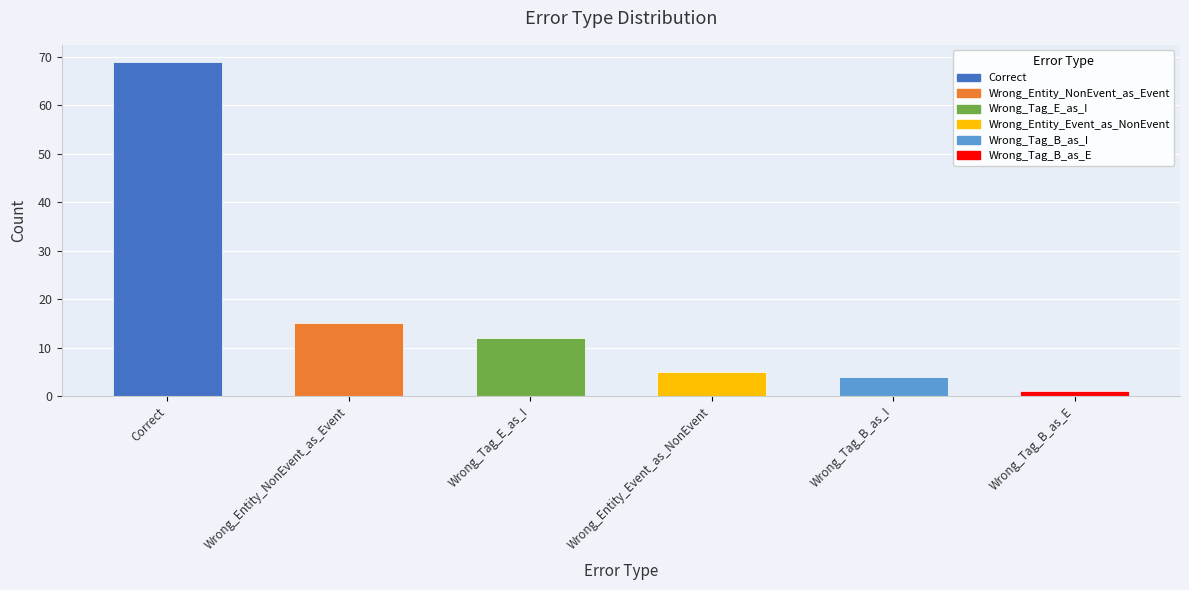

Between Wrong_Tag_E_as_I and Correct, which is larger?

Correct